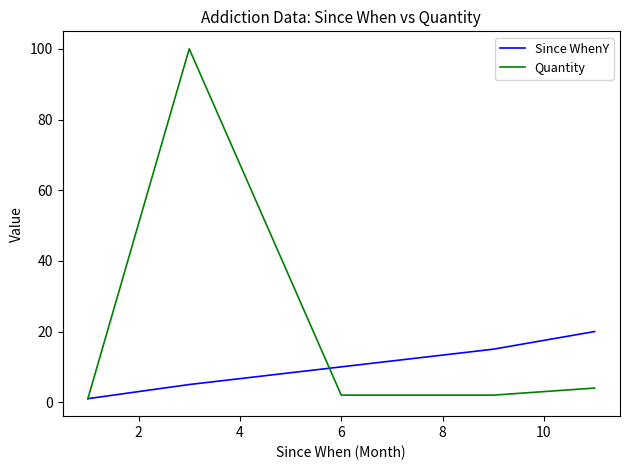

Rank the series by their average value, from highest to lowest.

Quantity, Since WhenY